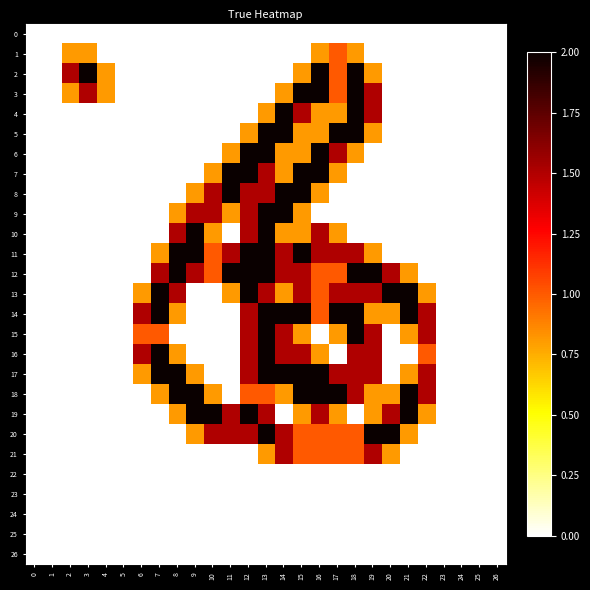

Reading left to right, transcribe all the data shown in this chart.

0: 0=0.0	1=0.0	2=0.0	3=0.0	4=0.0	5=0.0	6=0.0	7=0.0	8=0.0	9=0.0	10=0.0	11=0.0	12=0.0	13=0.0	14=0.0	15=0.0	16=0.0	17=0.0	18=0.0	19=0.0	20=0.0	21=0.0	22=0.0	23=0.0	24=0.0	25=0.0	26=0.0
1: 0=0.0	1=0.0	2=0.8	3=0.8	4=0.0	5=0.0	6=0.0	7=0.0	8=0.0	9=0.0	10=0.0	11=0.0	12=0.0	13=0.0	14=0.0	15=0.0	16=0.8	17=1.0	18=0.8	19=0.0	20=0.0	21=0.0	22=0.0	23=0.0	24=0.0	25=0.0	26=0.0
2: 0=0.0	1=0.0	2=1.5	3=2.0	4=0.8	5=0.0	6=0.0	7=0.0	8=0.0	9=0.0	10=0.0	11=0.0	12=0.0	13=0.0	14=0.0	15=0.8	16=2.0	17=1.0	18=2.0	19=0.8	20=0.0	21=0.0	22=0.0	23=0.0	24=0.0	25=0.0	26=0.0
3: 0=0.0	1=0.0	2=0.8	3=1.5	4=0.8	5=0.0	6=0.0	7=0.0	8=0.0	9=0.0	10=0.0	11=0.0	12=0.0	13=0.0	14=0.8	15=2.0	16=2.0	17=1.0	18=2.0	19=1.5	20=0.0	21=0.0	22=0.0	23=0.0	24=0.0	25=0.0	26=0.0
4: 0=0.0	1=0.0	2=0.0	3=0.0	4=0.0	5=0.0	6=0.0	7=0.0	8=0.0	9=0.0	10=0.0	11=0.0	12=0.0	13=0.8	14=2.0	15=1.5	16=0.8	17=0.8	18=2.0	19=1.5	20=0.0	21=0.0	22=0.0	23=0.0	24=0.0	25=0.0	26=0.0
5: 0=0.0	1=0.0	2=0.0	3=0.0	4=0.0	5=0.0	6=0.0	7=0.0	8=0.0	9=0.0	10=0.0	11=0.0	12=0.8	13=2.0	14=2.0	15=0.8	16=0.8	17=2.0	18=2.0	19=0.8	20=0.0	21=0.0	22=0.0	23=0.0	24=0.0	25=0.0	26=0.0
6: 0=0.0	1=0.0	2=0.0	3=0.0	4=0.0	5=0.0	6=0.0	7=0.0	8=0.0	9=0.0	10=0.0	11=0.8	12=2.0	13=2.0	14=0.8	15=0.8	16=2.0	17=1.5	18=0.8	19=0.0	20=0.0	21=0.0	22=0.0	23=0.0	24=0.0	25=0.0	26=0.0
7: 0=0.0	1=0.0	2=0.0	3=0.0	4=0.0	5=0.0	6=0.0	7=0.0	8=0.0	9=0.0	10=0.8	11=2.0	12=2.0	13=1.5	14=0.8	15=2.0	16=2.0	17=0.8	18=0.0	19=0.0	20=0.0	21=0.0	22=0.0	23=0.0	24=0.0	25=0.0	26=0.0
8: 0=0.0	1=0.0	2=0.0	3=0.0	4=0.0	5=0.0	6=0.0	7=0.0	8=0.0	9=0.8	10=1.5	11=2.0	12=1.5	13=1.5	14=2.0	15=2.0	16=0.8	17=0.0	18=0.0	19=0.0	20=0.0	21=0.0	22=0.0	23=0.0	24=0.0	25=0.0	26=0.0
9: 0=0.0	1=0.0	2=0.0	3=0.0	4=0.0	5=0.0	6=0.0	7=0.0	8=0.8	9=1.5	10=1.5	11=0.8	12=1.5	13=2.0	14=2.0	15=0.8	16=0.0	17=0.0	18=0.0	19=0.0	20=0.0	21=0.0	22=0.0	23=0.0	24=0.0	25=0.0	26=0.0
10: 0=0.0	1=0.0	2=0.0	3=0.0	4=0.0	5=0.0	6=0.0	7=0.0	8=1.5	9=2.0	10=0.8	11=0.0	12=1.5	13=2.0	14=0.8	15=0.8	16=1.5	17=0.8	18=0.0	19=0.0	20=0.0	21=0.0	22=0.0	23=0.0	24=0.0	25=0.0	26=0.0
11: 0=0.0	1=0.0	2=0.0	3=0.0	4=0.0	5=0.0	6=0.0	7=0.8	8=2.0	9=2.0	10=1.0	11=1.5	12=2.0	13=2.0	14=1.5	15=2.0	16=1.5	17=1.5	18=1.5	19=0.8	20=0.0	21=0.0	22=0.0	23=0.0	24=0.0	25=0.0	26=0.0
12: 0=0.0	1=0.0	2=0.0	3=0.0	4=0.0	5=0.0	6=0.0	7=1.5	8=2.0	9=1.5	10=1.0	11=2.0	12=2.0	13=2.0	14=1.5	15=1.5	16=1.0	17=1.0	18=2.0	19=2.0	20=1.5	21=0.8	22=0.0	23=0.0	24=0.0	25=0.0	26=0.0
13: 0=0.0	1=0.0	2=0.0	3=0.0	4=0.0	5=0.0	6=0.8	7=2.0	8=1.5	9=0.0	10=0.0	11=0.8	12=2.0	13=1.5	14=0.8	15=1.5	16=1.0	17=1.5	18=1.5	19=1.5	20=2.0	21=2.0	22=0.8	23=0.0	24=0.0	25=0.0	26=0.0
14: 0=0.0	1=0.0	2=0.0	3=0.0	4=0.0	5=0.0	6=1.5	7=2.0	8=0.8	9=0.0	10=0.0	11=0.0	12=1.5	13=2.0	14=2.0	15=2.0	16=1.0	17=2.0	18=2.0	19=0.8	20=0.8	21=2.0	22=1.5	23=0.0	24=0.0	25=0.0	26=0.0
15: 0=0.0	1=0.0	2=0.0	3=0.0	4=0.0	5=0.0	6=1.0	7=1.0	8=0.0	9=0.0	10=0.0	11=0.0	12=1.5	13=2.0	14=1.5	15=0.8	16=0.0	17=0.8	18=2.0	19=1.5	20=0.0	21=0.8	22=1.5	23=0.0	24=0.0	25=0.0	26=0.0
16: 0=0.0	1=0.0	2=0.0	3=0.0	4=0.0	5=0.0	6=1.5	7=2.0	8=0.8	9=0.0	10=0.0	11=0.0	12=1.5	13=2.0	14=1.5	15=1.5	16=0.8	17=0.0	18=1.5	19=1.5	20=0.0	21=0.0	22=1.0	23=0.0	24=0.0	25=0.0	26=0.0
17: 0=0.0	1=0.0	2=0.0	3=0.0	4=0.0	5=0.0	6=0.8	7=2.0	8=2.0	9=0.8	10=0.0	11=0.0	12=1.5	13=2.0	14=2.0	15=2.0	16=2.0	17=1.5	18=1.5	19=1.5	20=0.0	21=0.8	22=1.5	23=0.0	24=0.0	25=0.0	26=0.0
18: 0=0.0	1=0.0	2=0.0	3=0.0	4=0.0	5=0.0	6=0.0	7=0.8	8=2.0	9=2.0	10=0.8	11=0.0	12=1.0	13=1.0	14=0.8	15=2.0	16=2.0	17=2.0	18=1.5	19=0.8	20=0.8	21=2.0	22=1.5	23=0.0	24=0.0	25=0.0	26=0.0
19: 0=0.0	1=0.0	2=0.0	3=0.0	4=0.0	5=0.0	6=0.0	7=0.0	8=0.8	9=2.0	10=2.0	11=1.5	12=2.0	13=1.5	14=0.0	15=0.8	16=1.5	17=0.8	18=0.0	19=0.8	20=1.5	21=2.0	22=0.8	23=0.0	24=0.0	25=0.0	26=0.0
20: 0=0.0	1=0.0	2=0.0	3=0.0	4=0.0	5=0.0	6=0.0	7=0.0	8=0.0	9=0.8	10=1.5	11=1.5	12=1.5	13=2.0	14=1.5	15=1.0	16=1.0	17=1.0	18=1.0	19=2.0	20=2.0	21=0.8	22=0.0	23=0.0	24=0.0	25=0.0	26=0.0
21: 0=0.0	1=0.0	2=0.0	3=0.0	4=0.0	5=0.0	6=0.0	7=0.0	8=0.0	9=0.0	10=0.0	11=0.0	12=0.0	13=0.8	14=1.5	15=1.0	16=1.0	17=1.0	18=1.0	19=1.5	20=0.8	21=0.0	22=0.0	23=0.0	24=0.0	25=0.0	26=0.0
22: 0=0.0	1=0.0	2=0.0	3=0.0	4=0.0	5=0.0	6=0.0	7=0.0	8=0.0	9=0.0	10=0.0	11=0.0	12=0.0	13=0.0	14=0.0	15=0.0	16=0.0	17=0.0	18=0.0	19=0.0	20=0.0	21=0.0	22=0.0	23=0.0	24=0.0	25=0.0	26=0.0
23: 0=0.0	1=0.0	2=0.0	3=0.0	4=0.0	5=0.0	6=0.0	7=0.0	8=0.0	9=0.0	10=0.0	11=0.0	12=0.0	13=0.0	14=0.0	15=0.0	16=0.0	17=0.0	18=0.0	19=0.0	20=0.0	21=0.0	22=0.0	23=0.0	24=0.0	25=0.0	26=0.0
24: 0=0.0	1=0.0	2=0.0	3=0.0	4=0.0	5=0.0	6=0.0	7=0.0	8=0.0	9=0.0	10=0.0	11=0.0	12=0.0	13=0.0	14=0.0	15=0.0	16=0.0	17=0.0	18=0.0	19=0.0	20=0.0	21=0.0	22=0.0	23=0.0	24=0.0	25=0.0	26=0.0
25: 0=0.0	1=0.0	2=0.0	3=0.0	4=0.0	5=0.0	6=0.0	7=0.0	8=0.0	9=0.0	10=0.0	11=0.0	12=0.0	13=0.0	14=0.0	15=0.0	16=0.0	17=0.0	18=0.0	19=0.0	20=0.0	21=0.0	22=0.0	23=0.0	24=0.0	25=0.0	26=0.0
26: 0=0.0	1=0.0	2=0.0	3=0.0	4=0.0	5=0.0	6=0.0	7=0.0	8=0.0	9=0.0	10=0.0	11=0.0	12=0.0	13=0.0	14=0.0	15=0.0	16=0.0	17=0.0	18=0.0	19=0.0	20=0.0	21=0.0	22=0.0	23=0.0	24=0.0	25=0.0	26=0.0